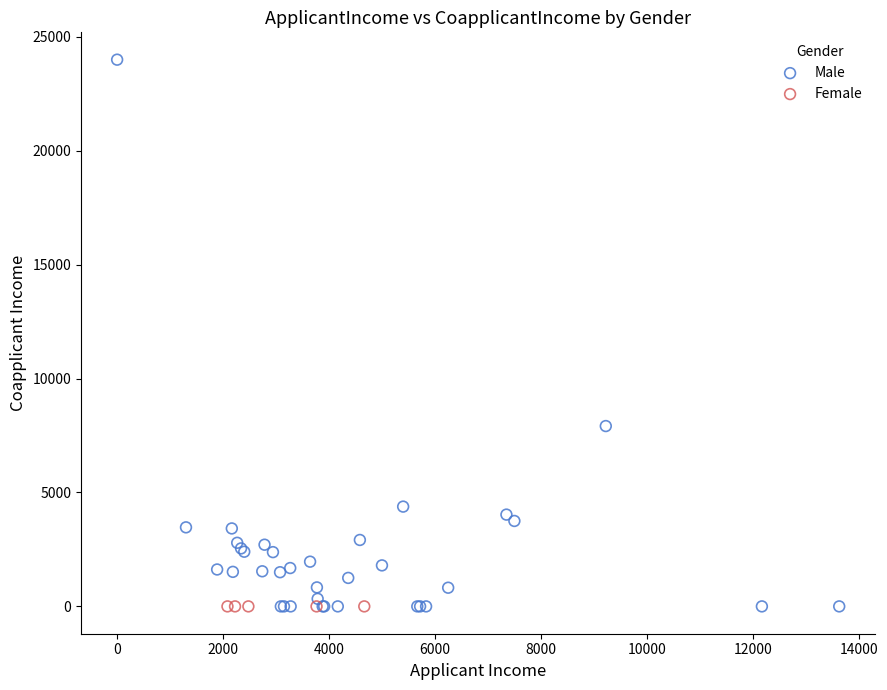

Which series contains the highest Y value?

Male